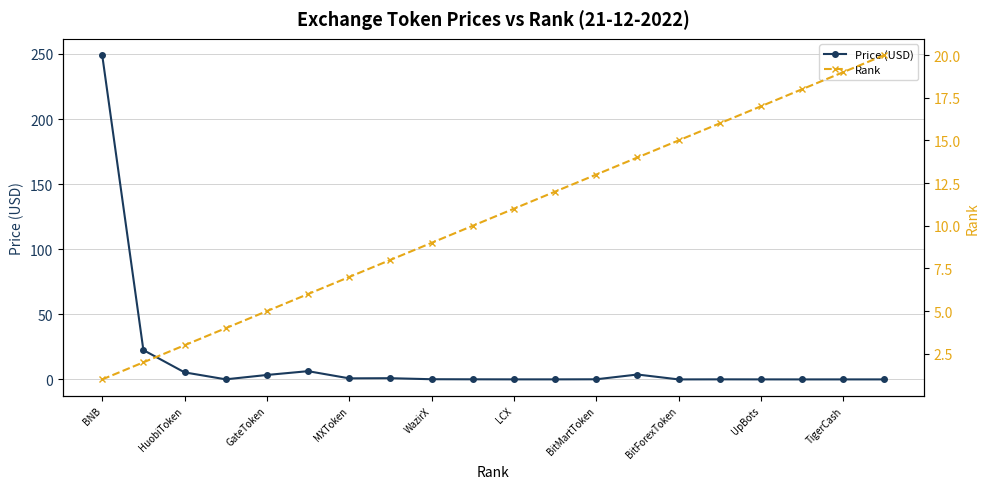

What is the highest value of the Price (USD) series?

249.2